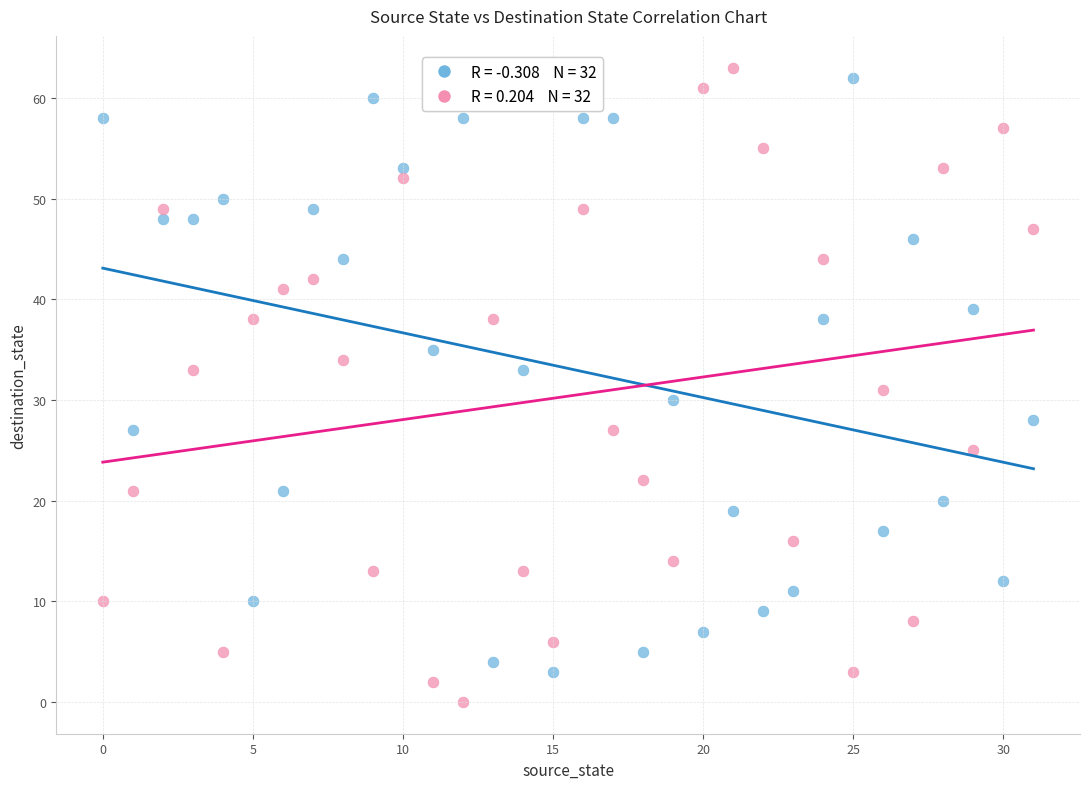

Across all data points, what is the range of Y values (max minus min)?

63